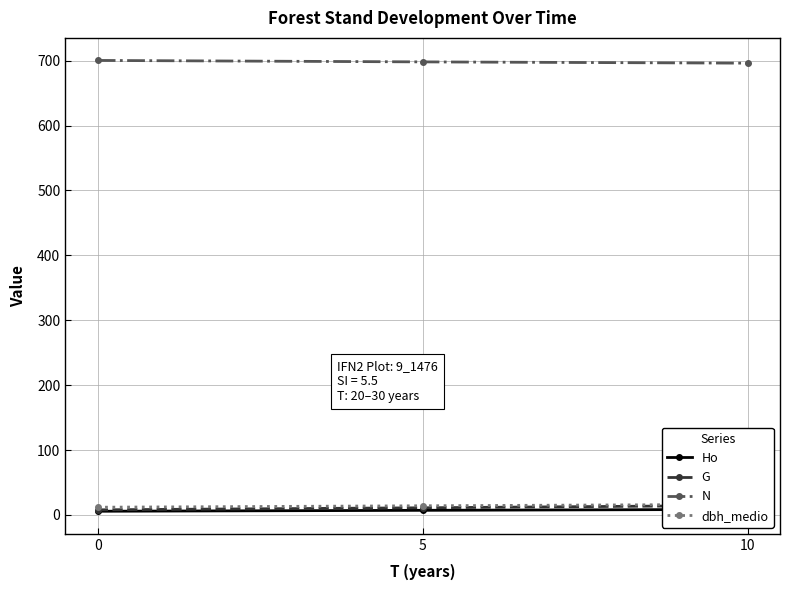

What is the smallest value displayed?

5.6